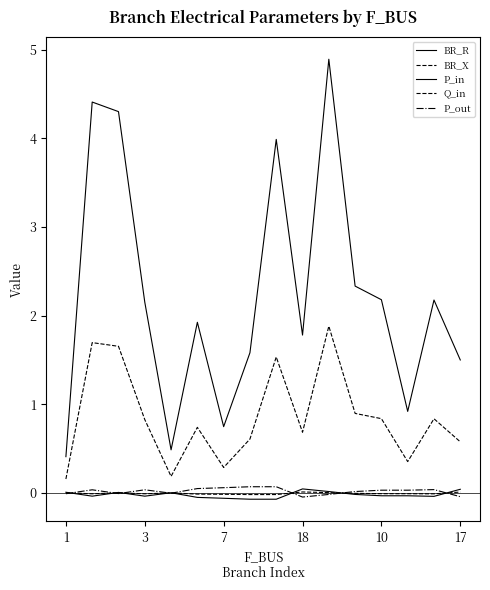

What is the highest value of the BR_R series?

4.9